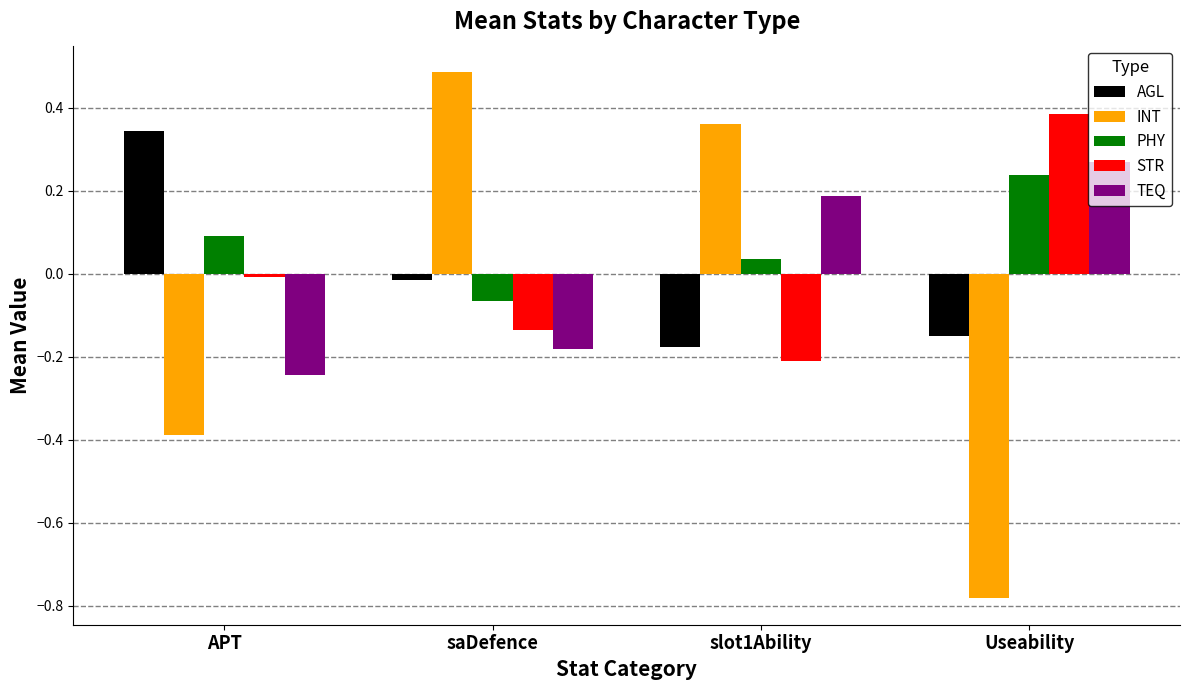

List the labels in order of INT value, smallest first.

Useability, APT, slot1Ability, saDefence